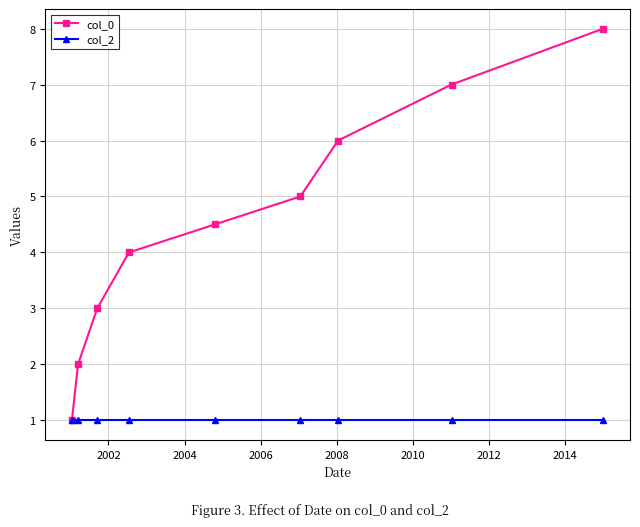

What is the value of the col_0 point at the 3rd from the left?

3.0